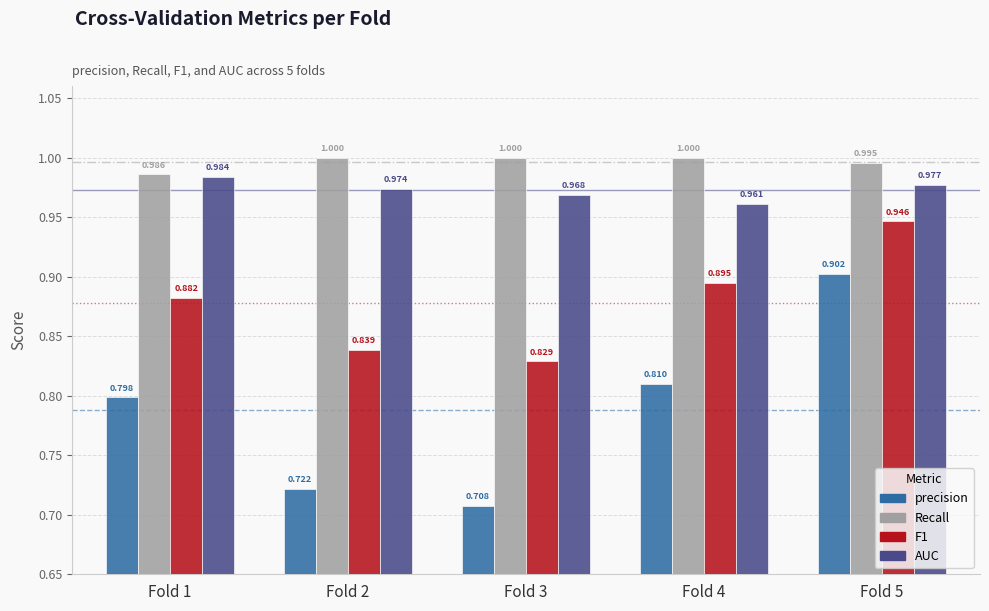

Which series has the widest spread of values?

precision